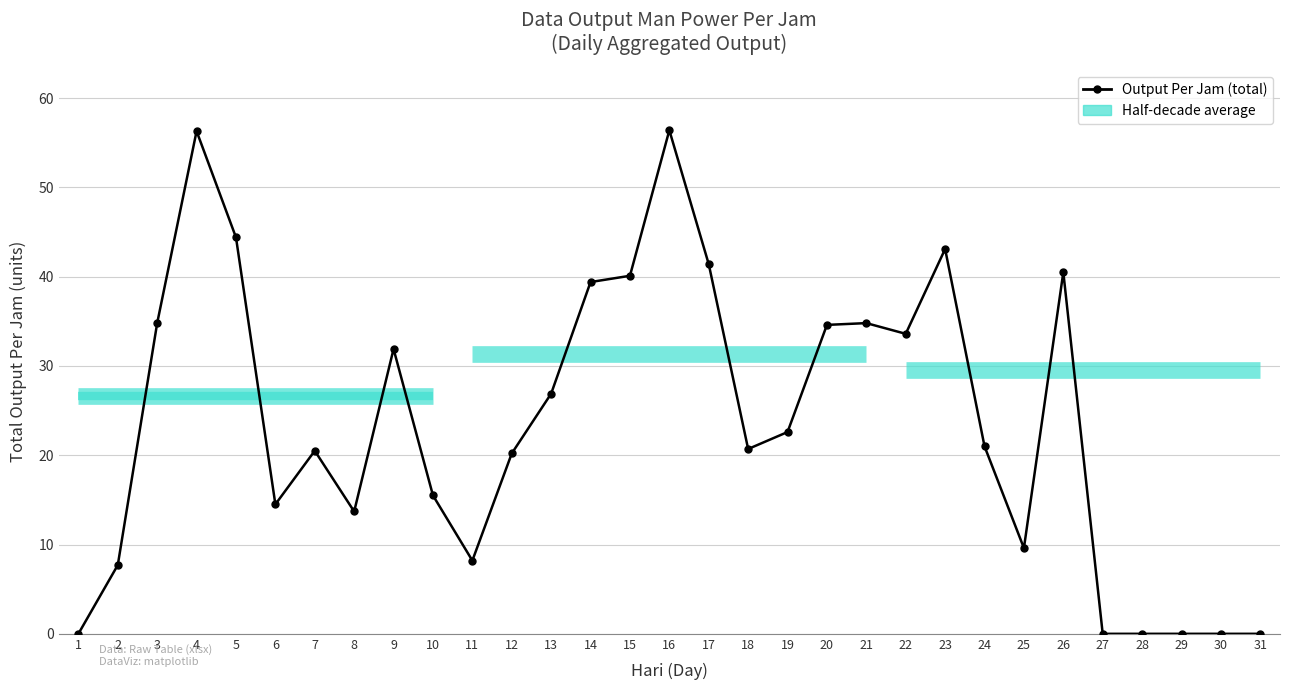

The value at 1 is 0.0. True or false?

True